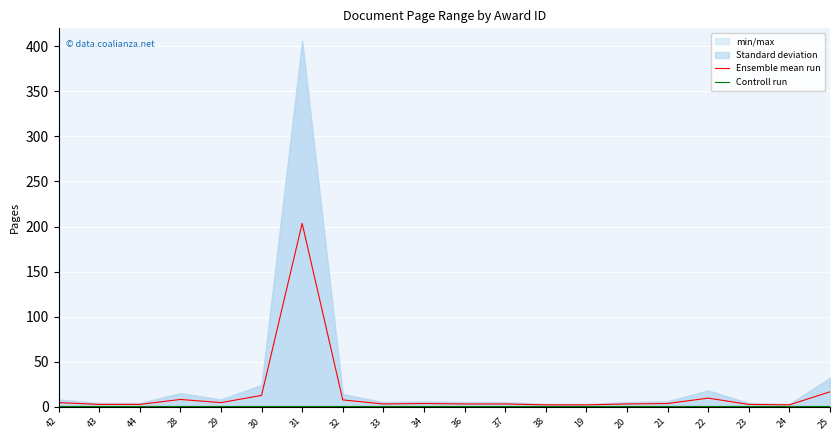

Reading left to right, extract all data points from this chart.

Ensemble mean run: 42=4.5	43=2.5	44=2.5	28=8.0	29=4.5	30=12.5	31=203.5	32=7.5	33=3.0	34=3.5	36=3.0	37=3.0	38=2.0	19=2.0	20=3.0	21=3.5	22=9.5	23=2.5	24=2.0	25=16.5
Controll run: 42=1.0	43=1.0	44=1.0	28=1.0	29=1.0	30=1.0	31=1.0	32=1.0	33=1.0	34=1.0	36=1.0	37=1.0	38=1.0	19=1.0	20=1.0	21=1.0	22=1.0	23=1.0	24=1.0	25=1.0